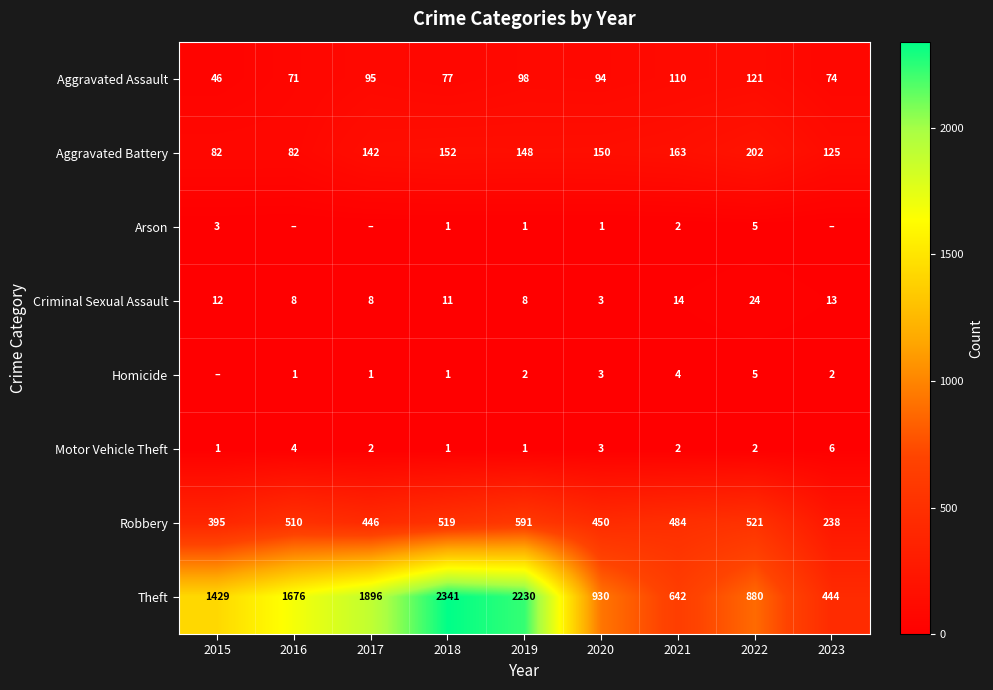

What is the sum of all Robbery values?

4154